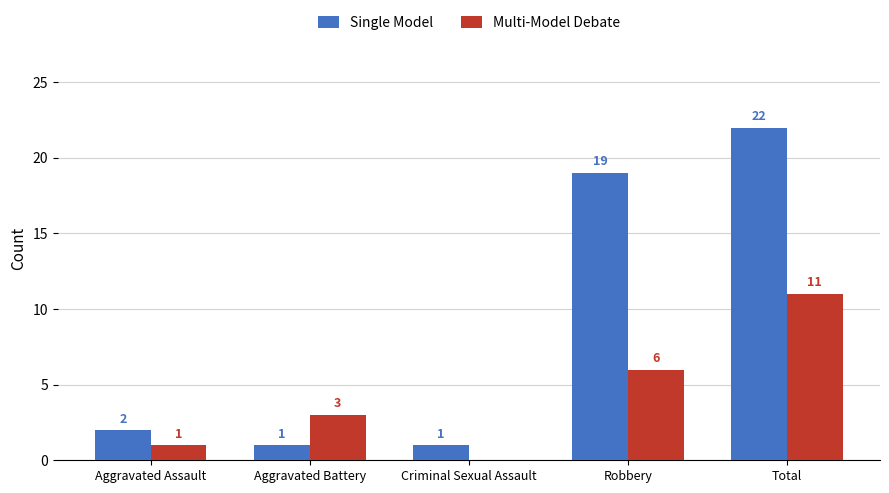

Which series has the largest total across all categories?

Single Model